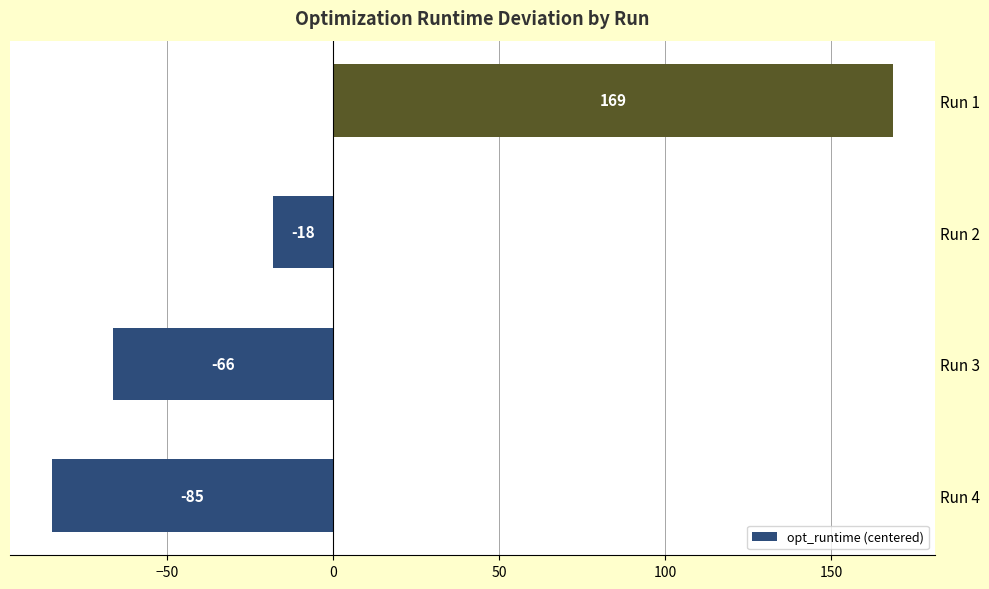

Which has a higher value, Run 1 or Run 3?

Run 1